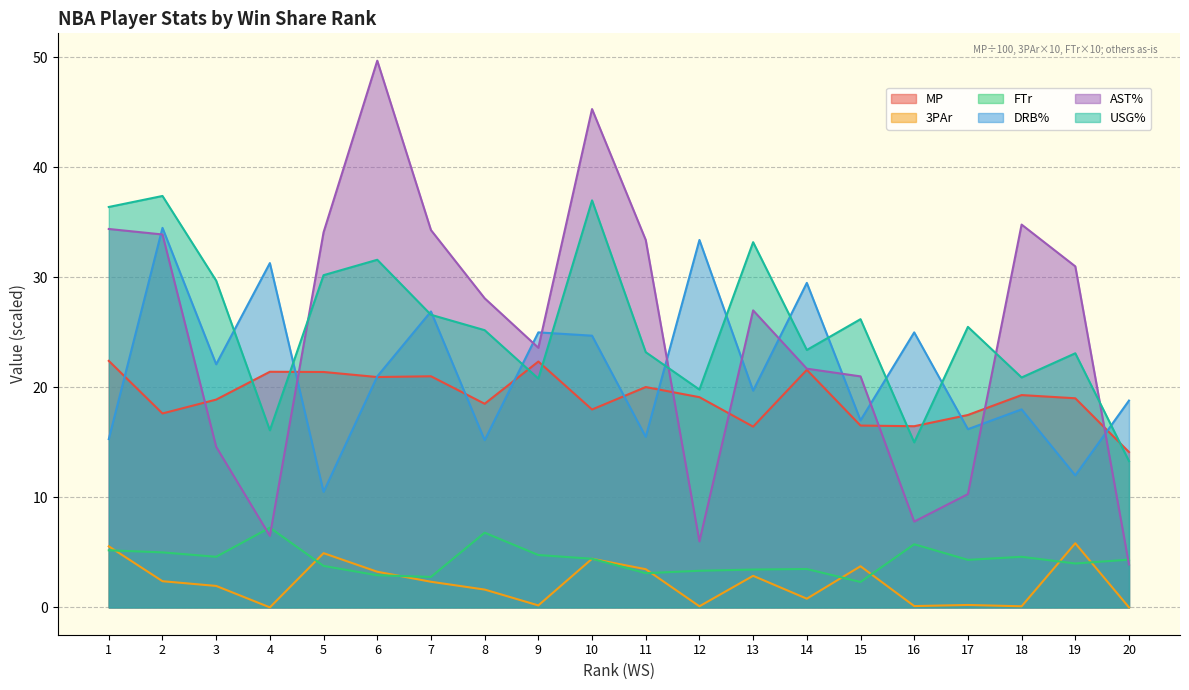

True or false: 3PAr and AST% intersect in this chart.

False